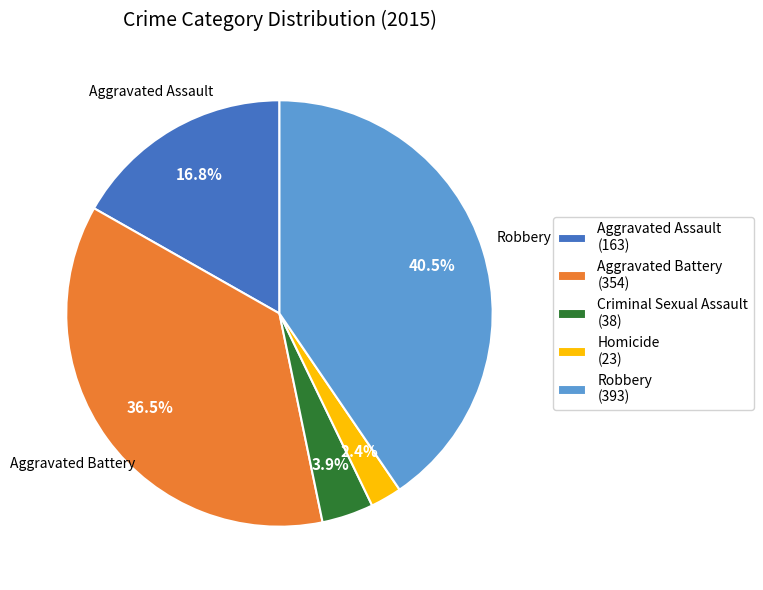

How many segments does this pie chart have?

5